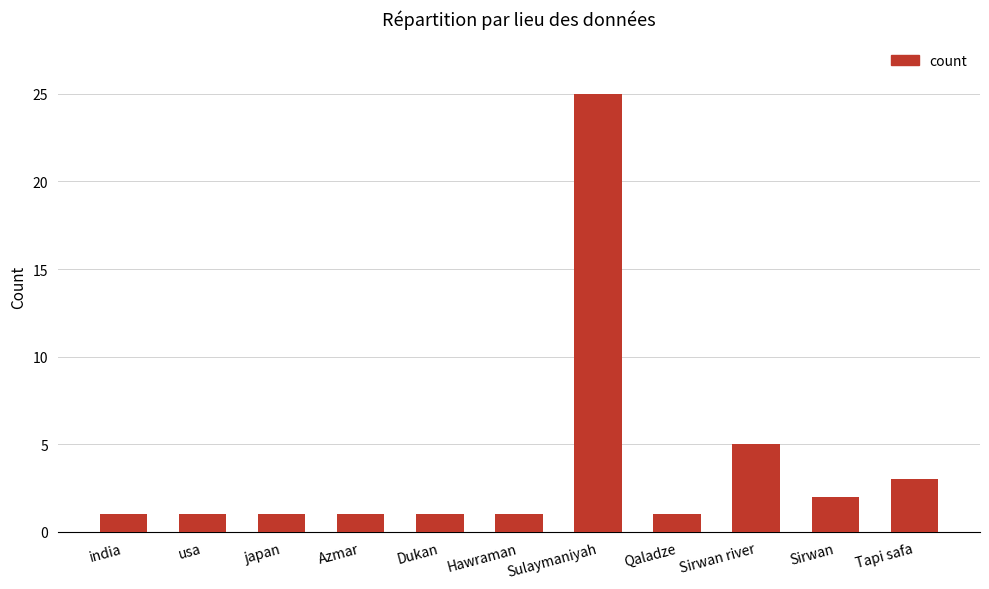

Reading left to right, extract all data points from this chart.

1	1	1	1	1	1	25	1	5	2	3